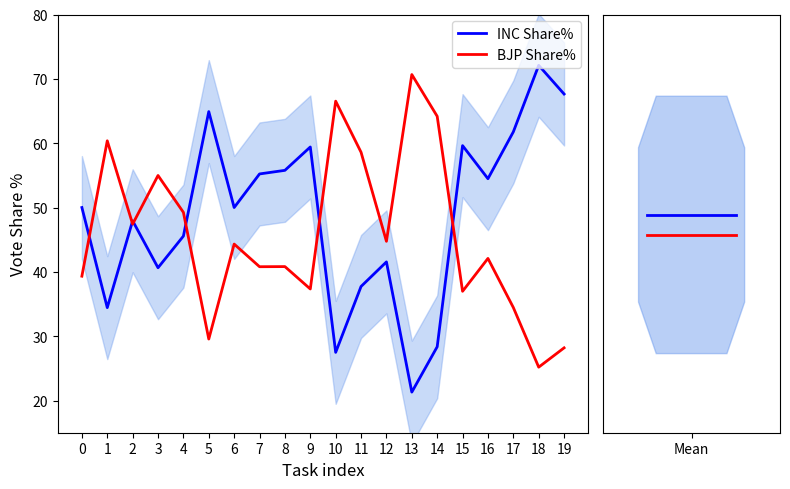

What is the maximum value for BJP Share%?

45.8